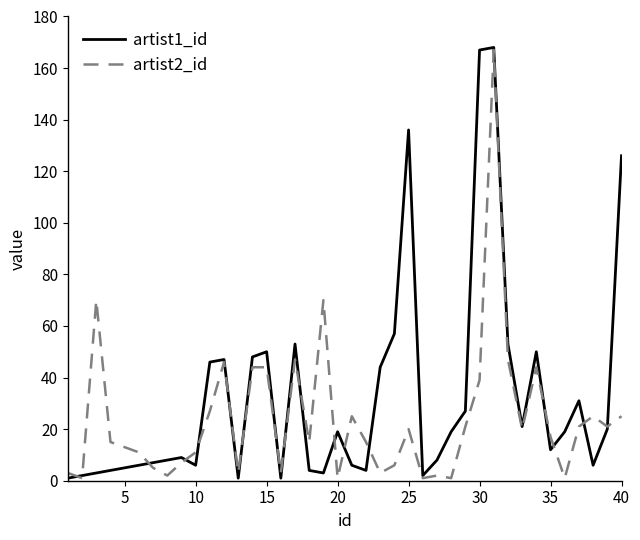

List the series in order of their overall mean, lowest first.

artist2_id, artist1_id